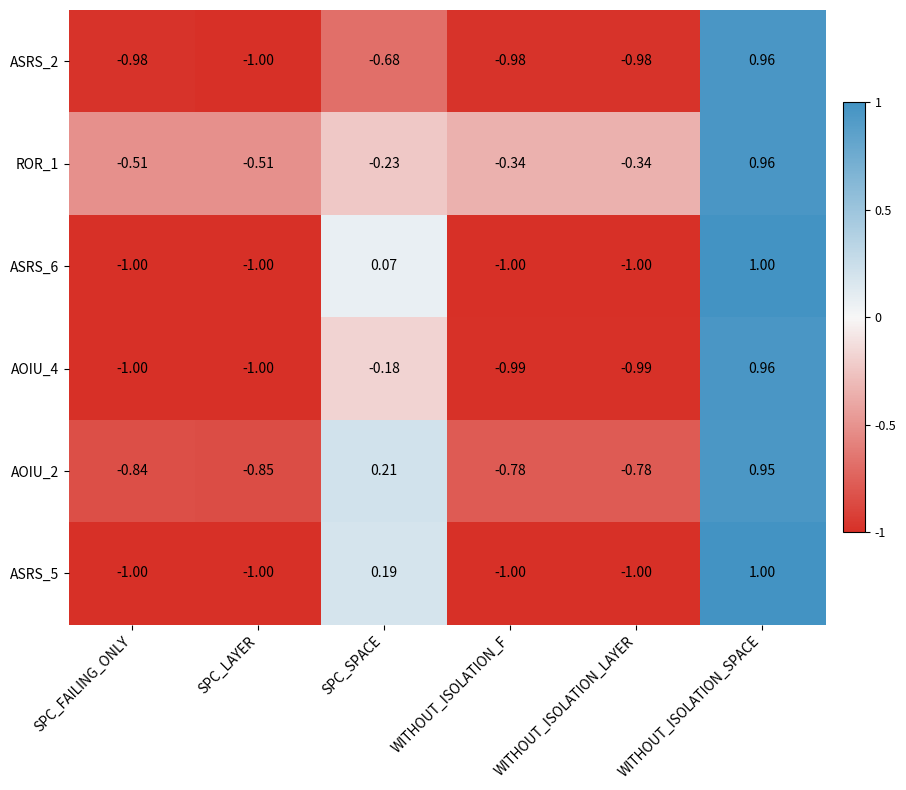

At which label does AOIU_2 first exceed 0?

SPC_SPACE